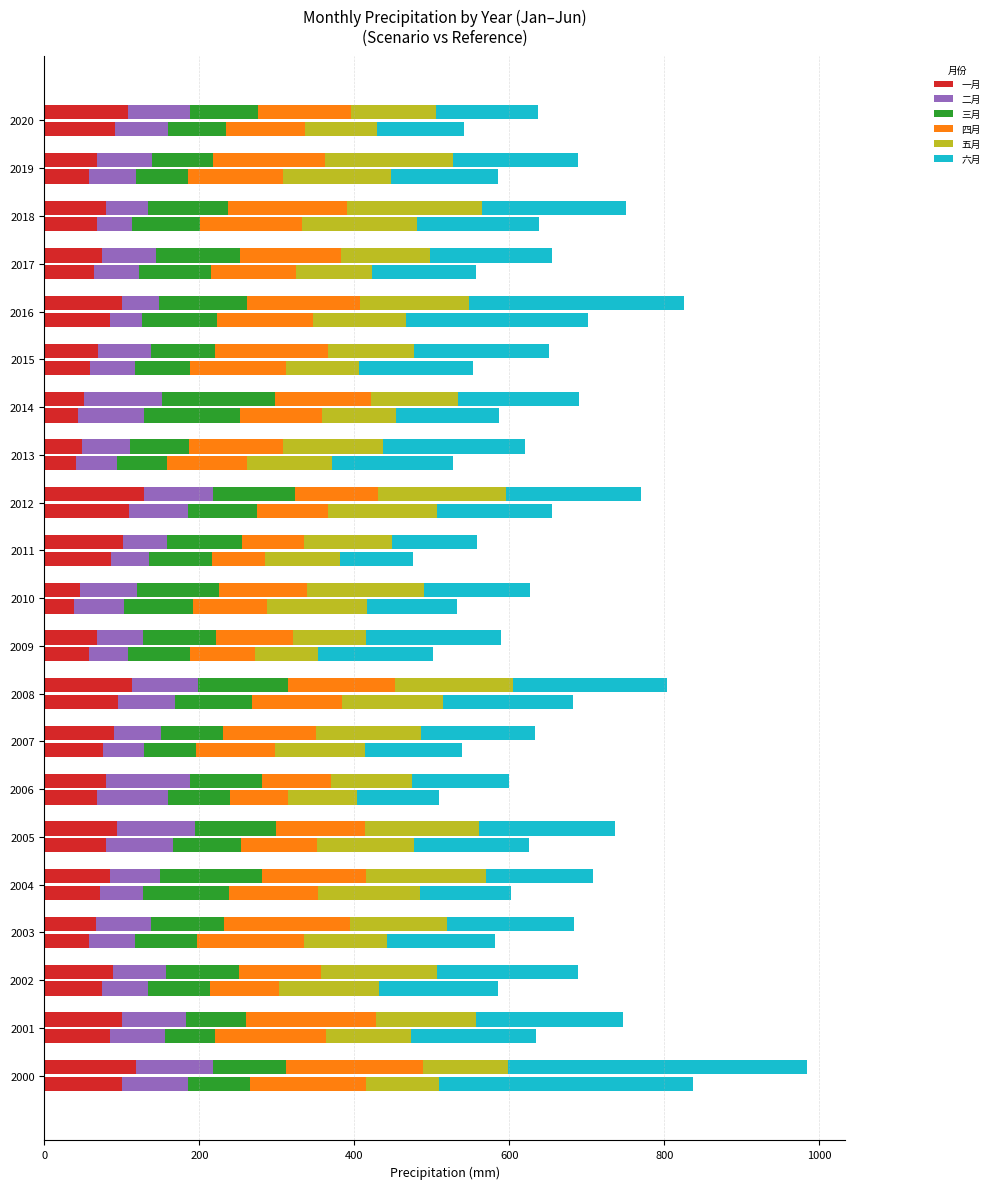

What position from the left is 8?

9